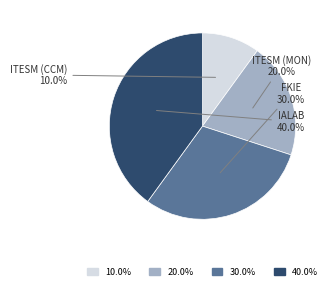

How many slices are in this pie chart?

4